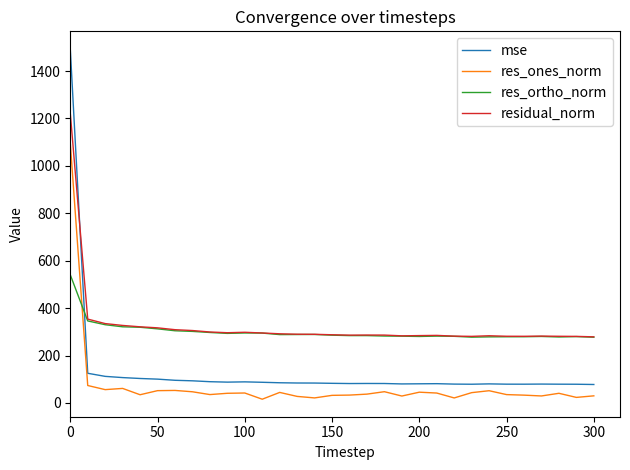

Which series has the largest range (max minus min)?

mse